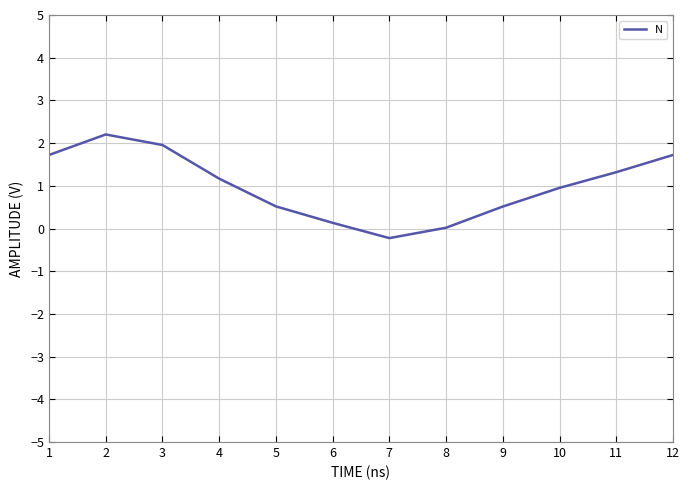

What is the difference between the maximum and minimum values?

2.4